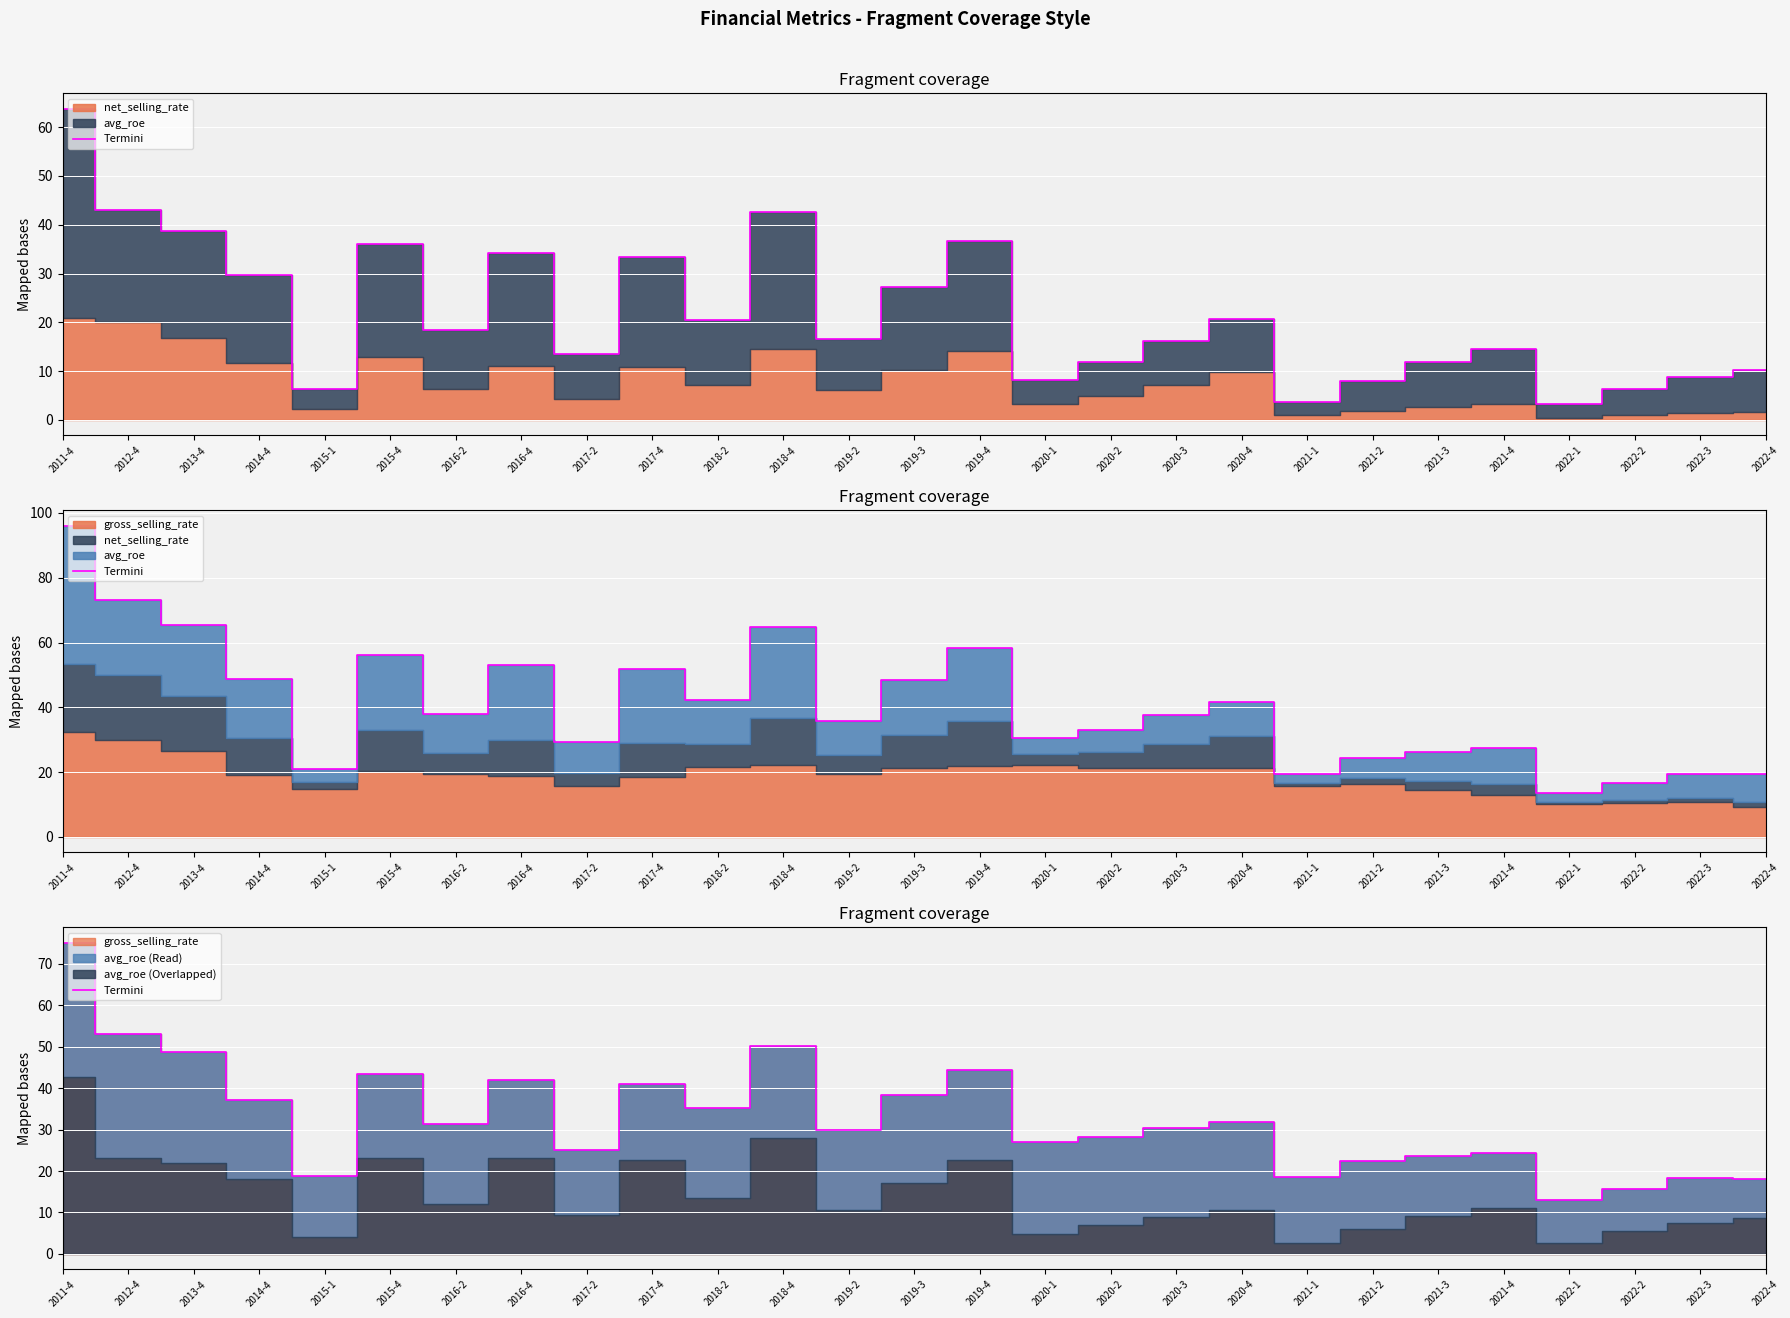

What is the change in value from 2017-2 to 2022-4?

-7.0